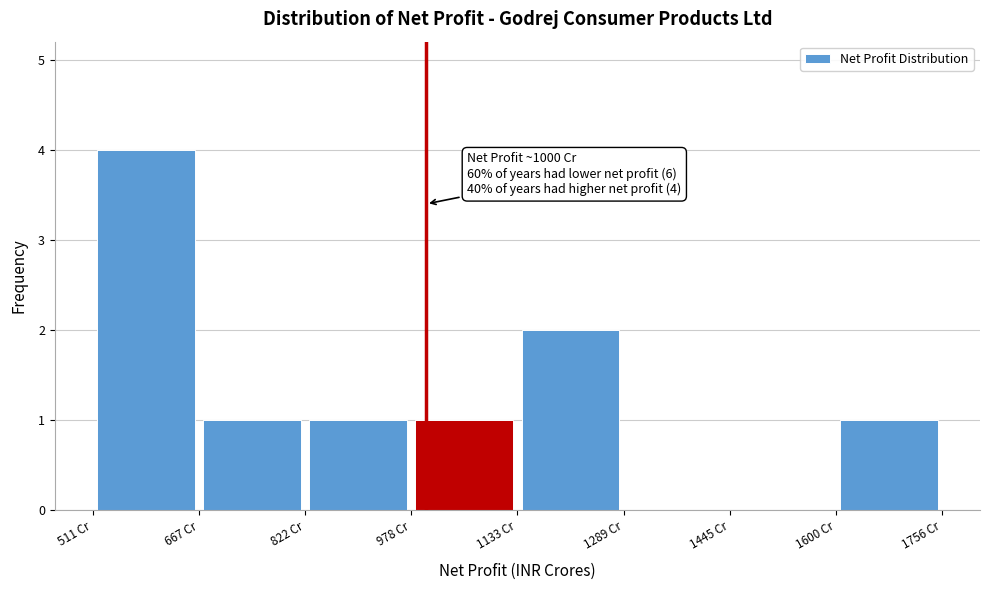

Which range on the x-axis has the tallest bar?

520 to 660